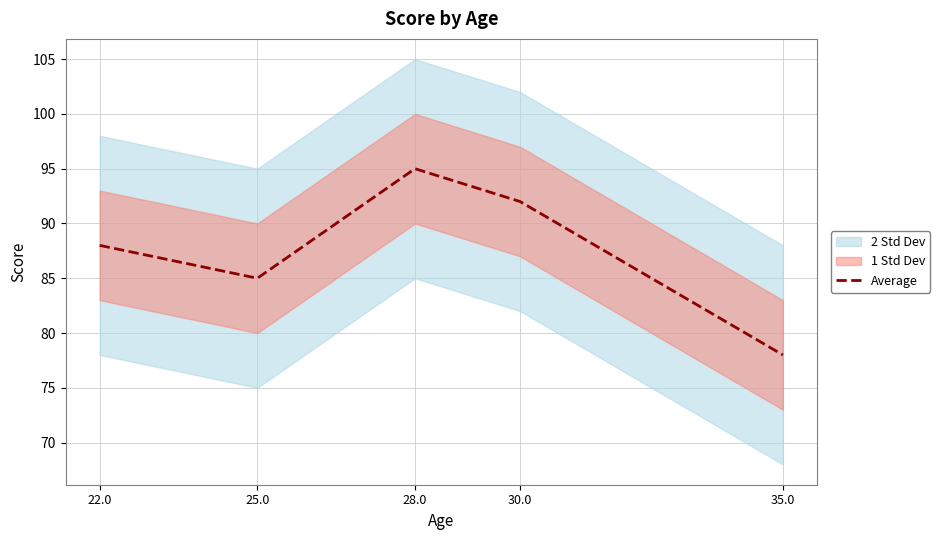

What is the difference between the values at 28.0 and 35.0?

17